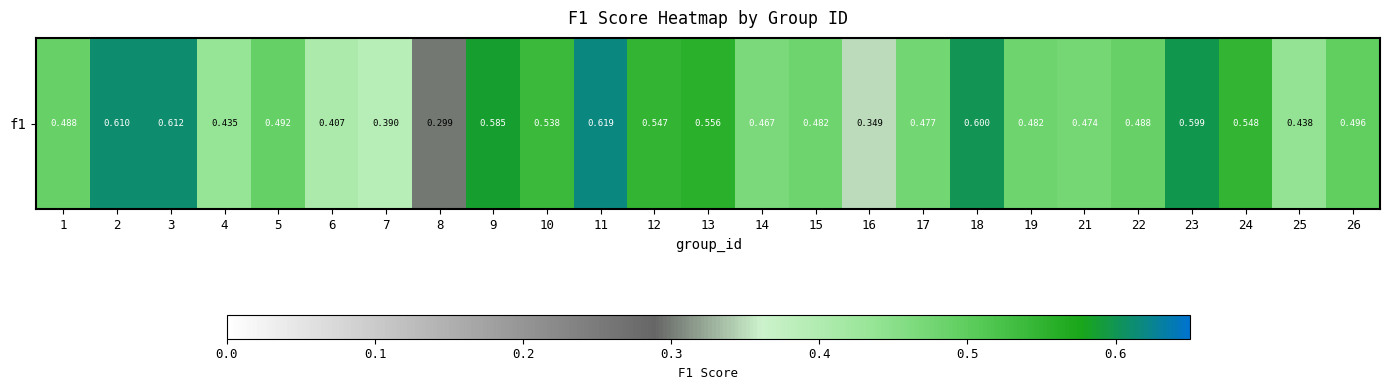

What is the average value?

0.5